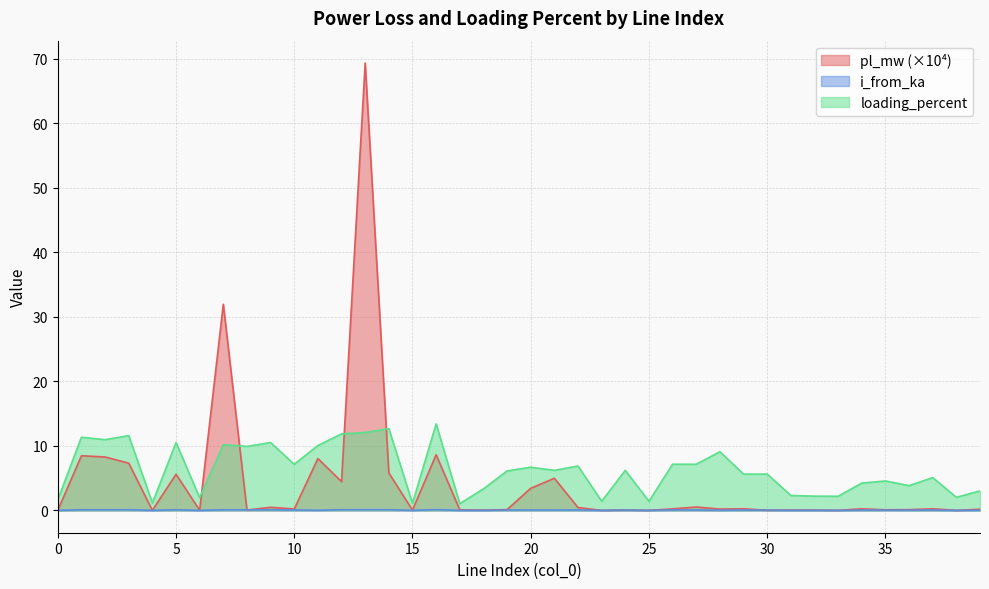

Which label corresponds to the smallest value in the chart?

23